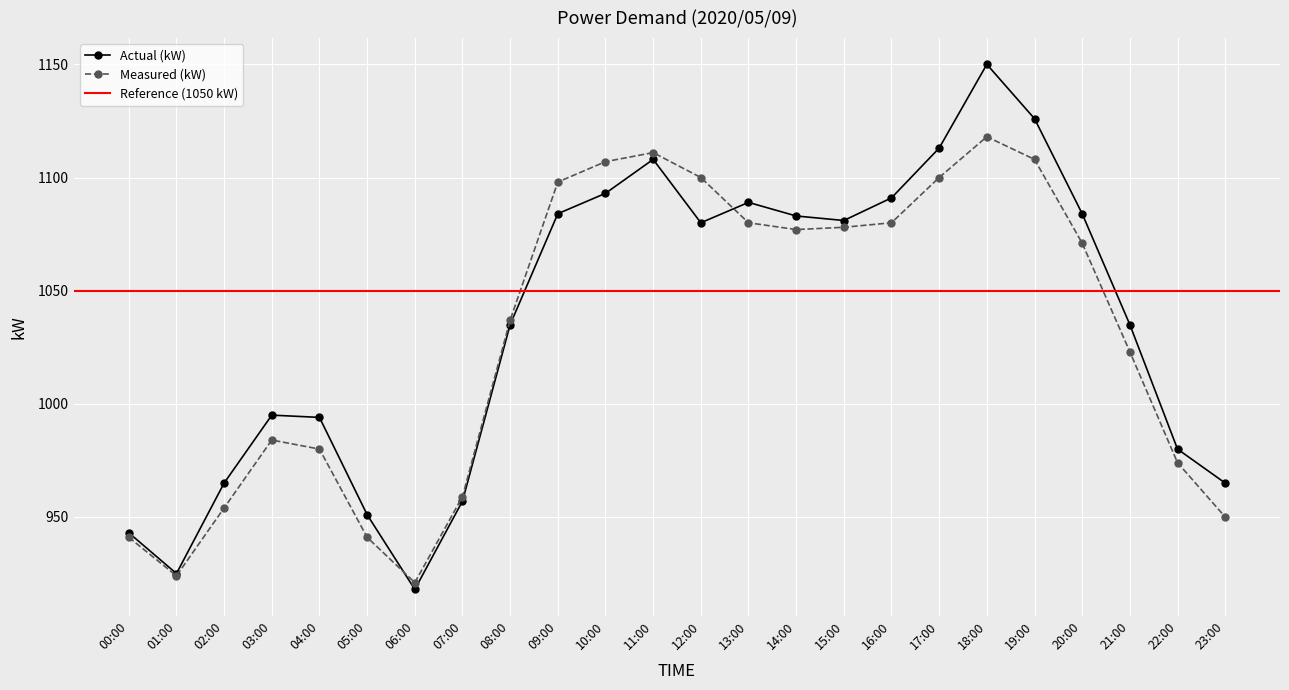

True or false: Actual (kW) has a value of 1084 at 20:00.

True